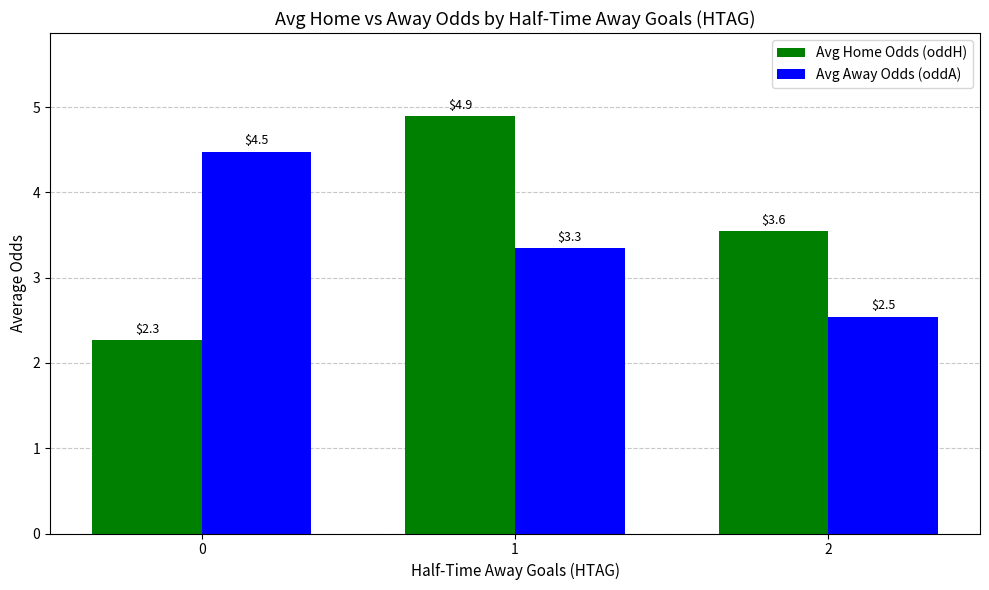

Which category has the highest value in the Avg Home Odds (oddH) series?

1